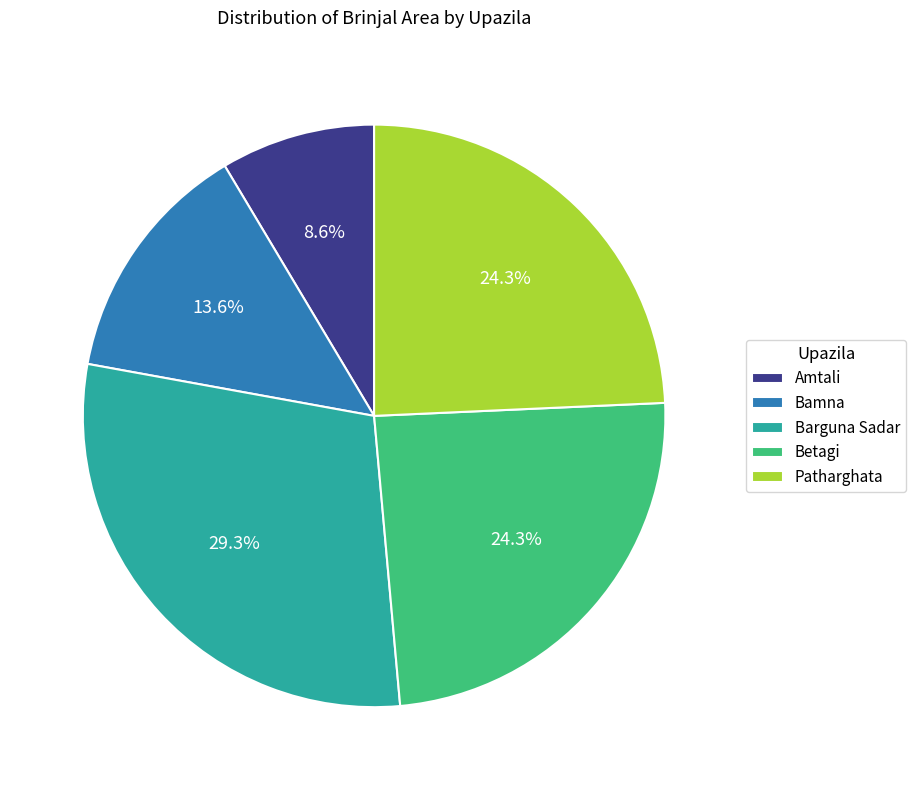

Which has a higher value, Betagi or Bamna?

Betagi